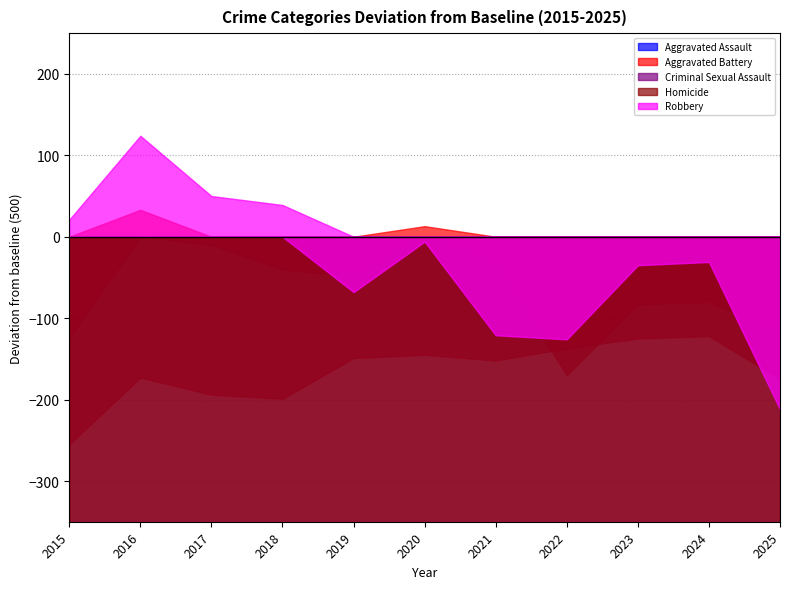

Reading left to right, list all the values displayed in this chart.

Aggravated Assault: 2015=245	2016=327	2017=306	2018=301	2019=351	2020=355	2021=348	2022=363	2023=375	2024=378	2025=325
Aggravated Battery: 2015=376	2016=533	2017=490	2018=460	2019=451	2020=513	2021=467	2022=330	2023=417	2024=420	2025=382
Criminal Sexual Assault: 2015=86	2016=67	2017=75	2018=96	2019=88	2020=67	2021=60	2022=70	2023=79	2024=82	2025=82
Homicide: 2015=36	2016=60	2017=64	2018=45	2019=42	2020=59	2021=53	2022=35	2023=35	2024=42	2025=39
Robbery: 2015=521	2016=624	2017=550	2018=539	2019=432	2020=494	2021=379	2022=374	2023=465	2024=469	2025=288